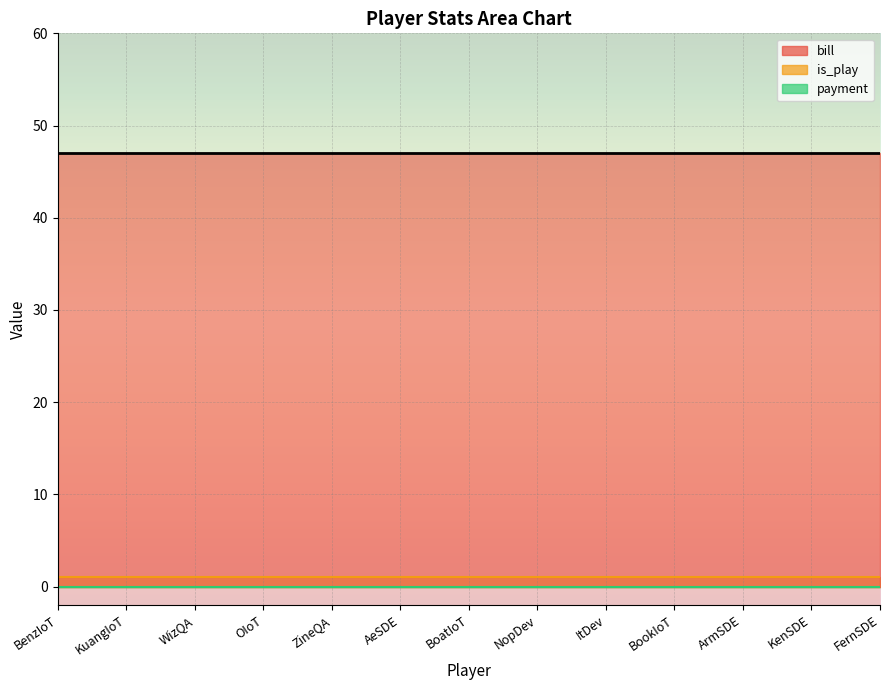

Between KuangIoT and KenSDE, which series saw the biggest shift?

is_play